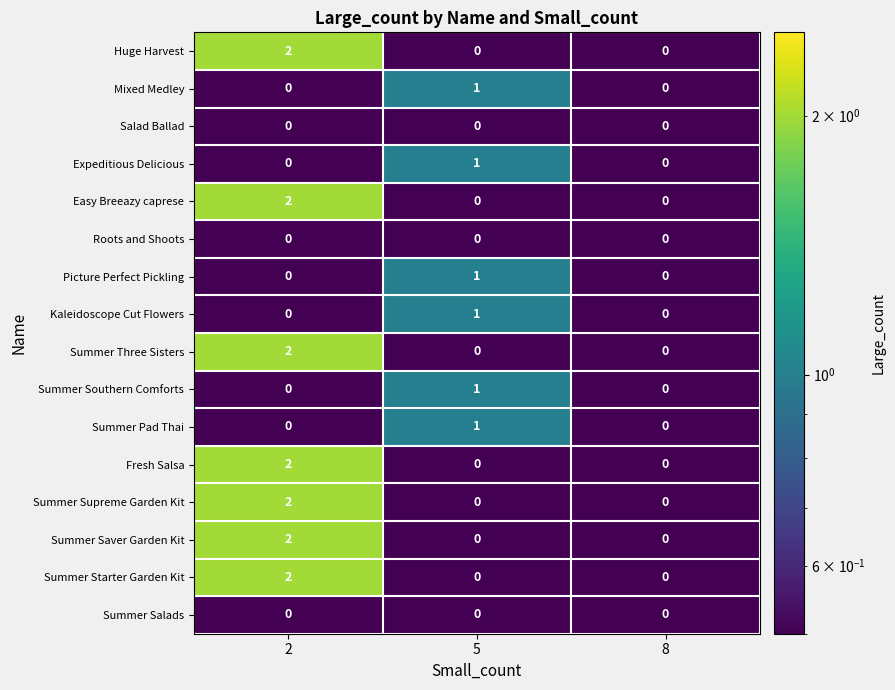

What is the total value across all series at 2?

14